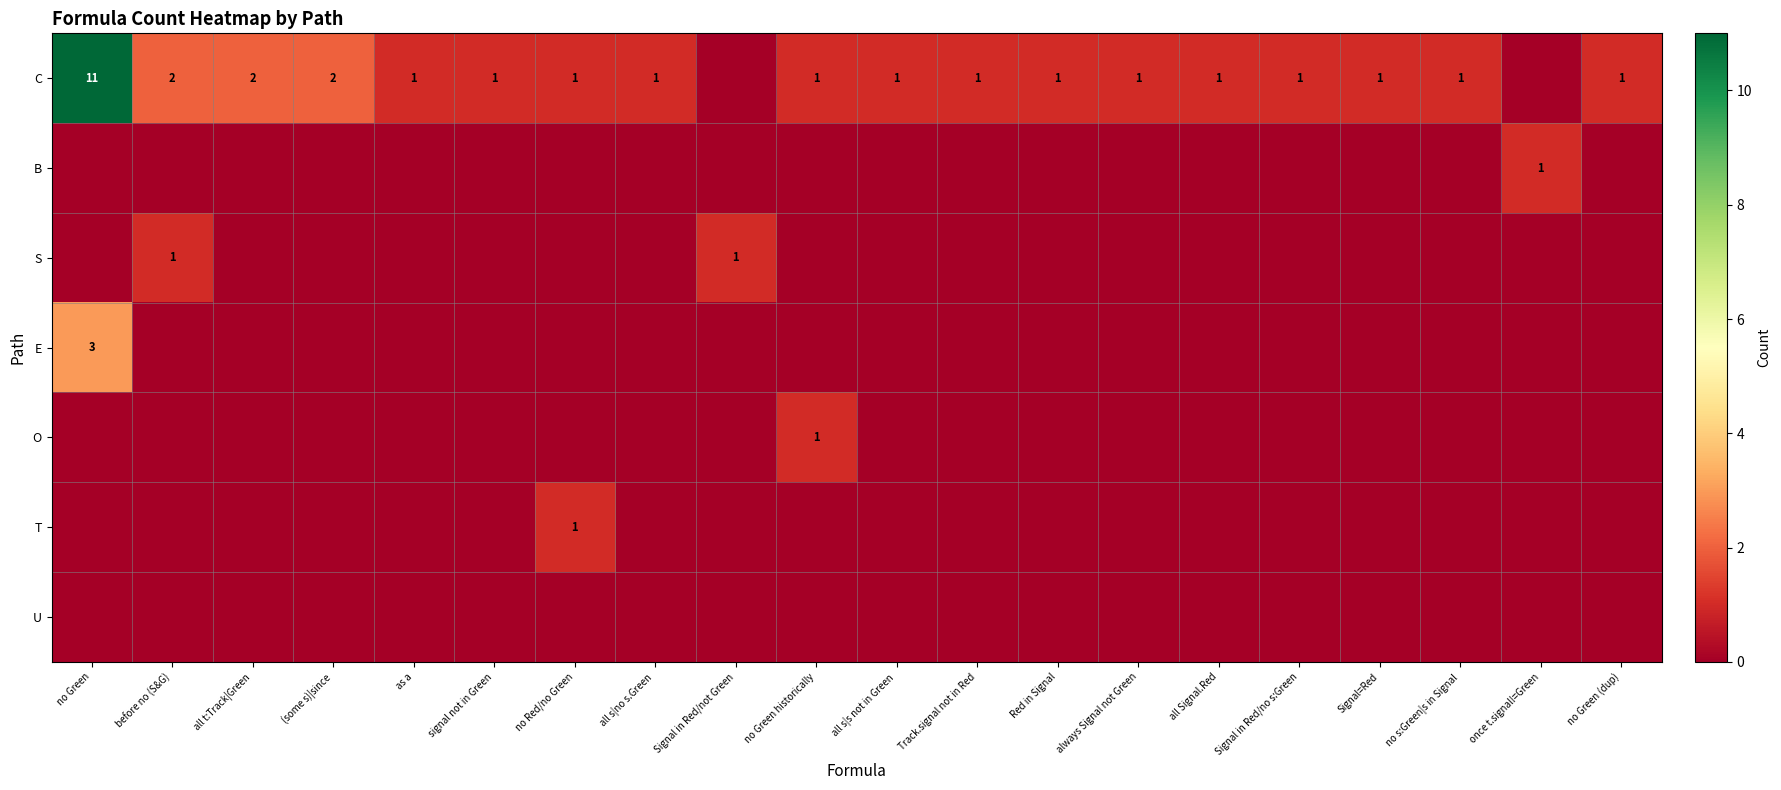

Is it true that T equals 1 at no Red/no Green?

True